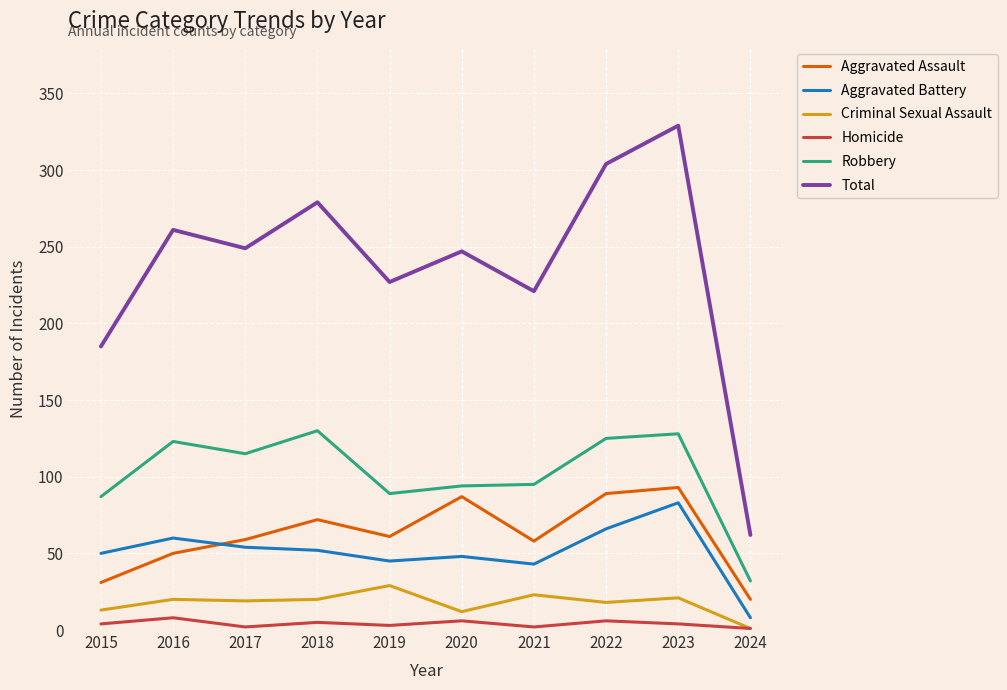

What is the spread (max minus min) of values at 2016?

253